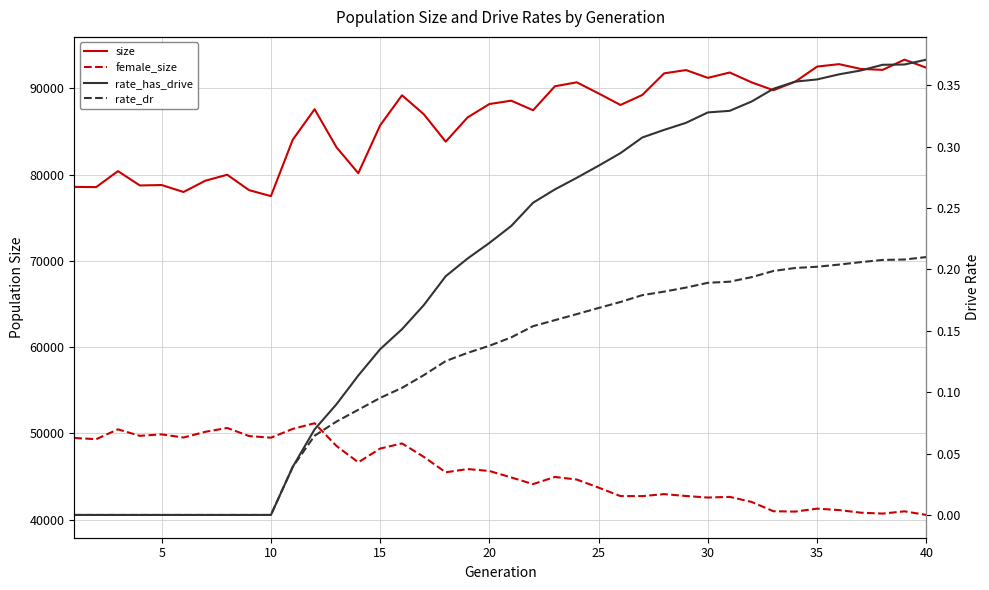

What is the average value of the size series?

86510.9